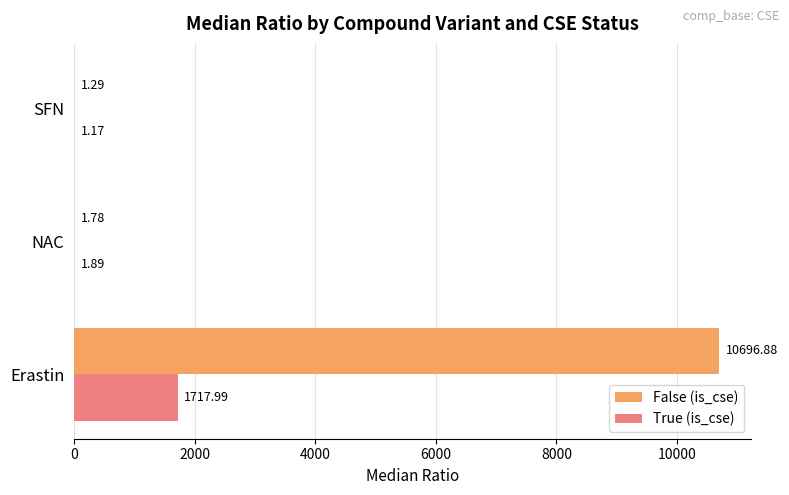

What is the total value across all series at SFN?

2.5